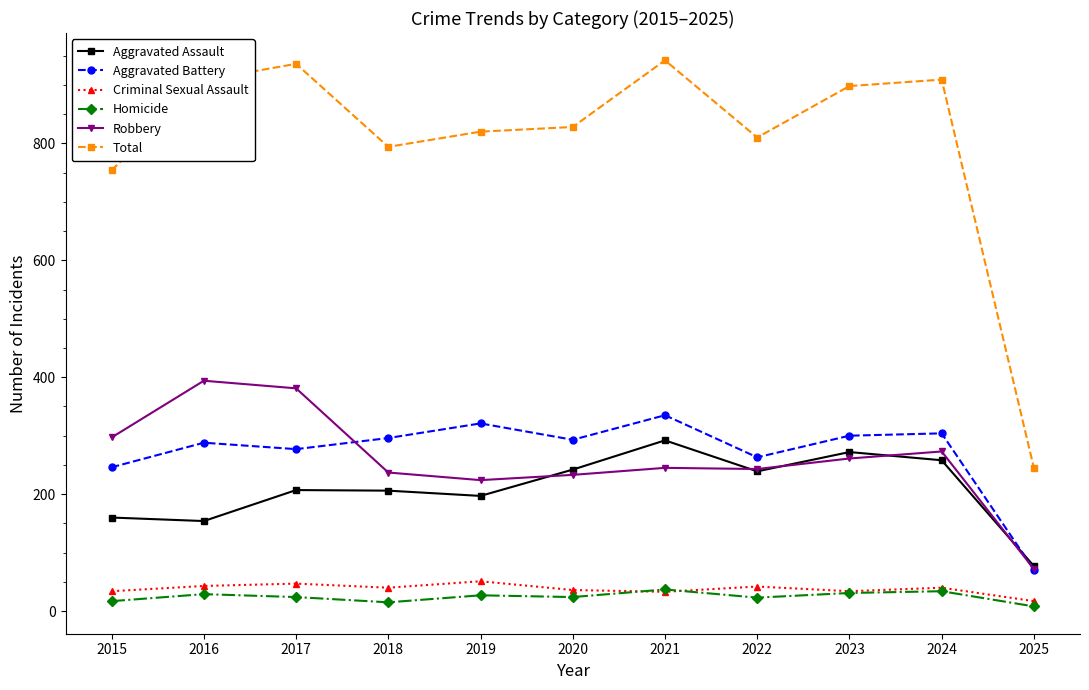

How many data points in Total are less than 828?

5